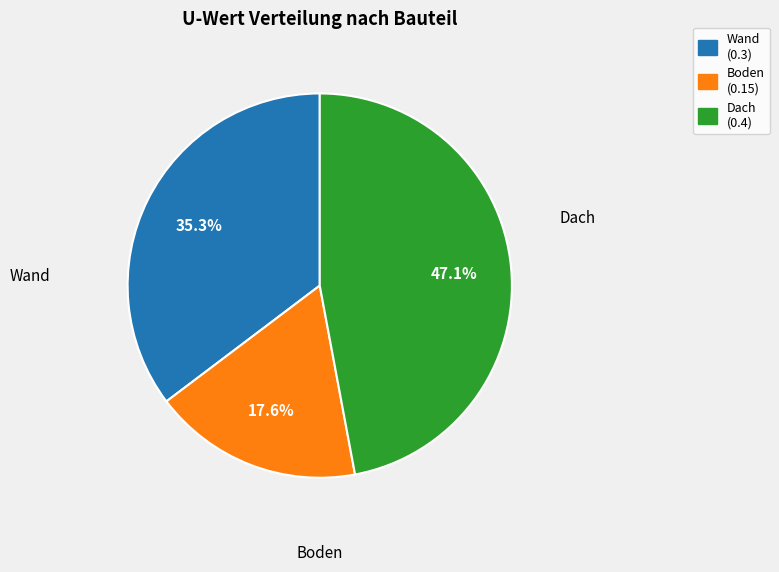

How many segments does this pie chart have?

3